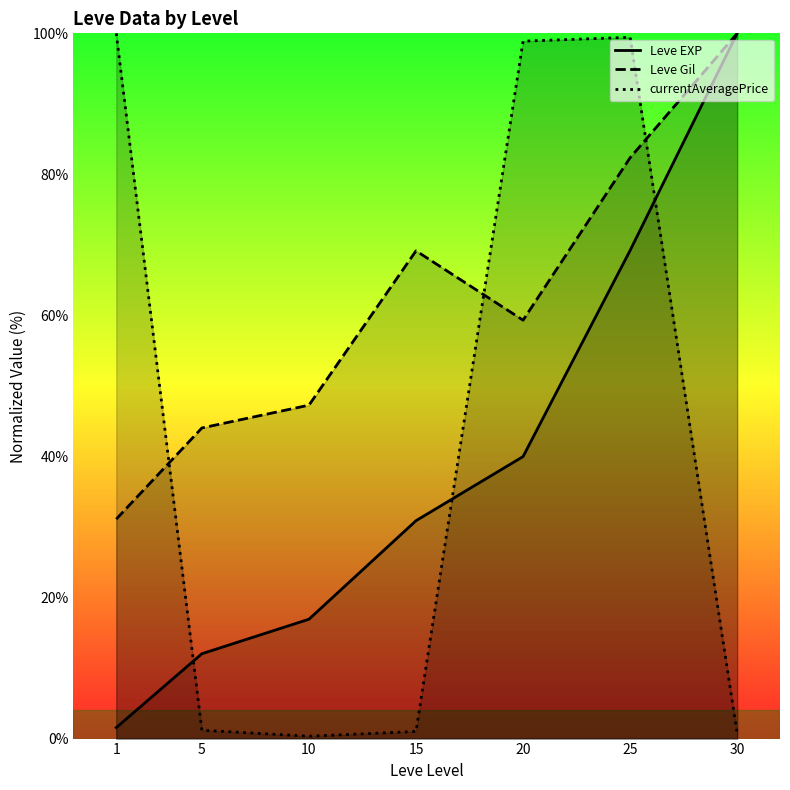

Is it true that currentAveragePrice equals 136.0 at 20?

False